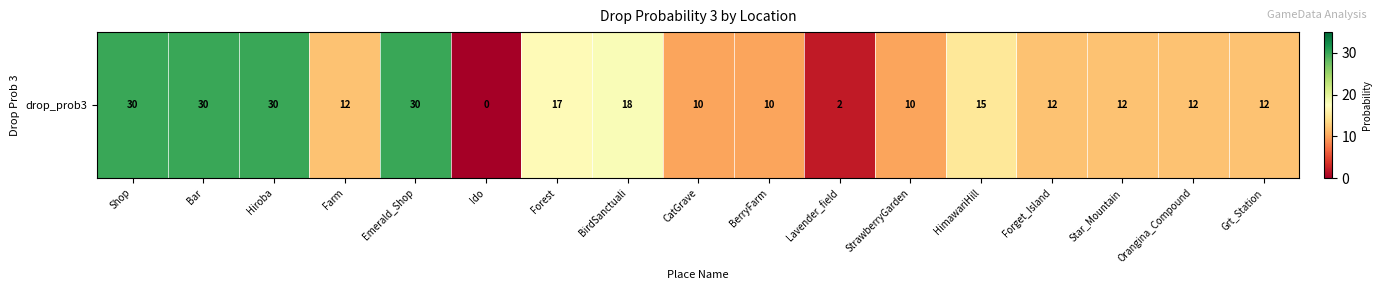

Between CatGrave and BirdSanctuali, which is larger?

BirdSanctuali